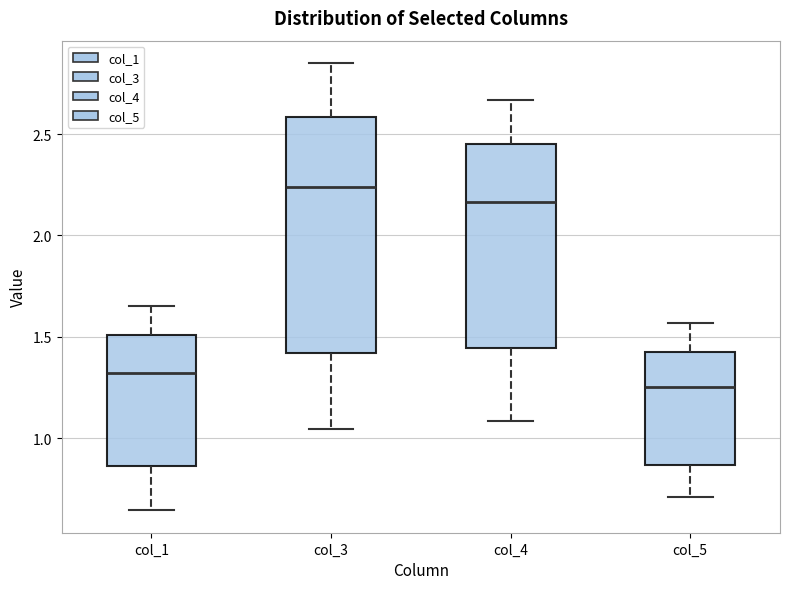

Reading left to right, read every box against the y-axis: the position of its median line, the range the box covers, and the ends of its whiskers. The values are not printed on the chart, so give them approximately, as read against the axis.

col_1: median 1.30, box 0.85 to 1.50, whiskers 0.65 to 1.65
col_3: median 2.25, box 1.40 to 2.60, whiskers 1.05 to 2.85
col_4: median 2.15, box 1.45 to 2.45, whiskers 1.10 to 2.65
col_5: median 1.25, box 0.85 to 1.45, whiskers 0.70 to 1.55